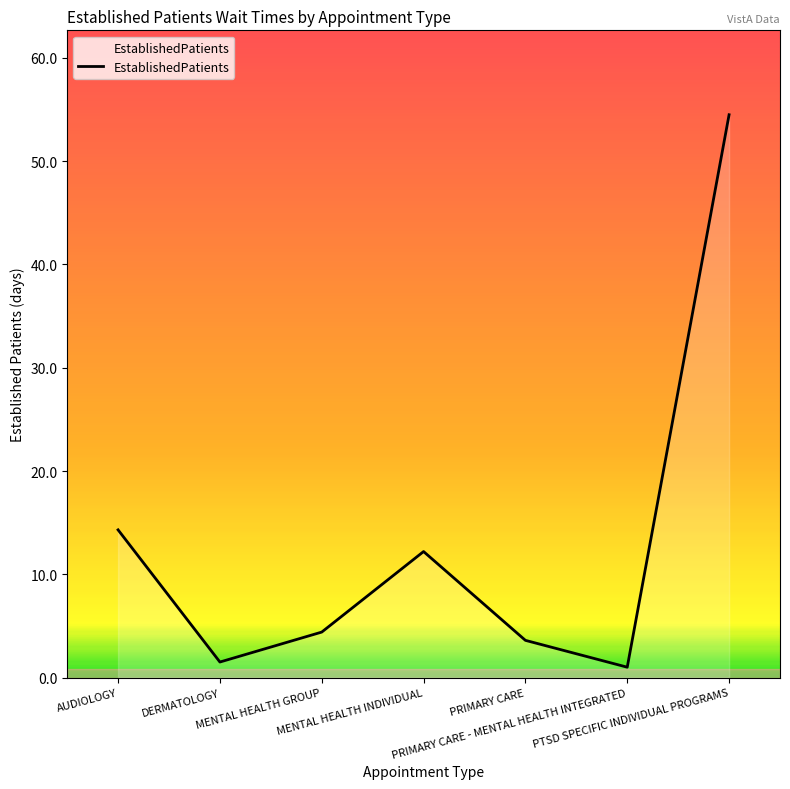

What is the maximum value shown in the chart?

54.5